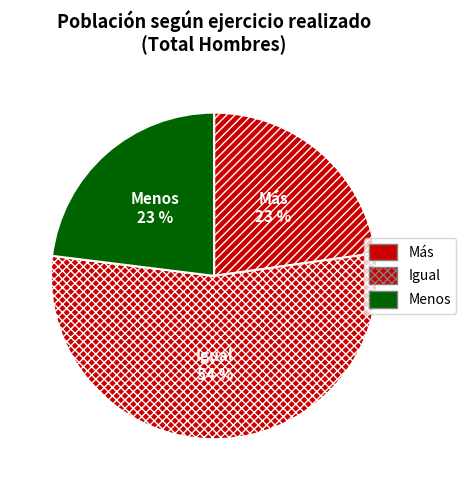

Which category has the biggest portion of the pie?

Igual